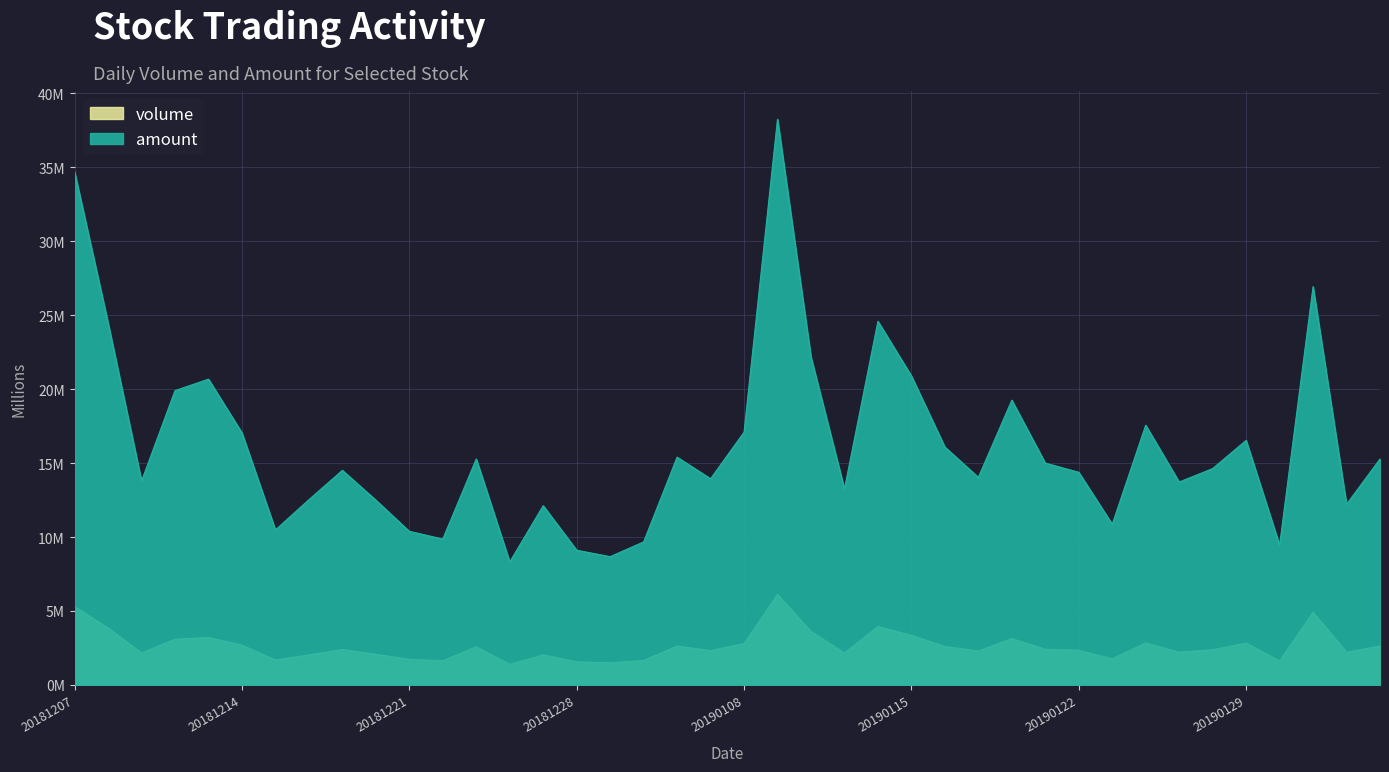

The value of amount at 20181224 is 9.9. True or false?

True